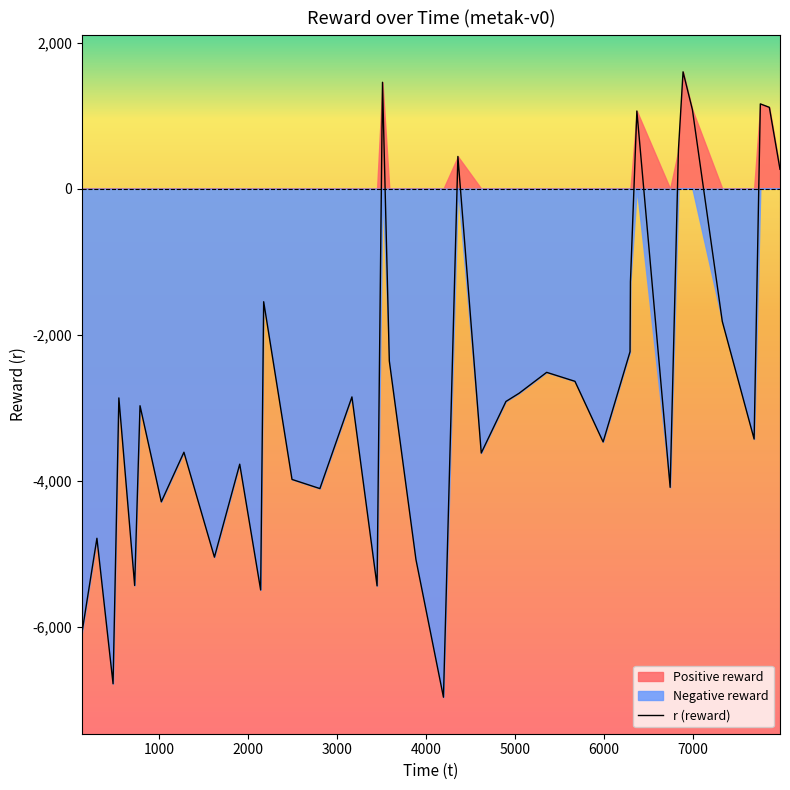

What is the value of the 31st point from the left?

-4090.0